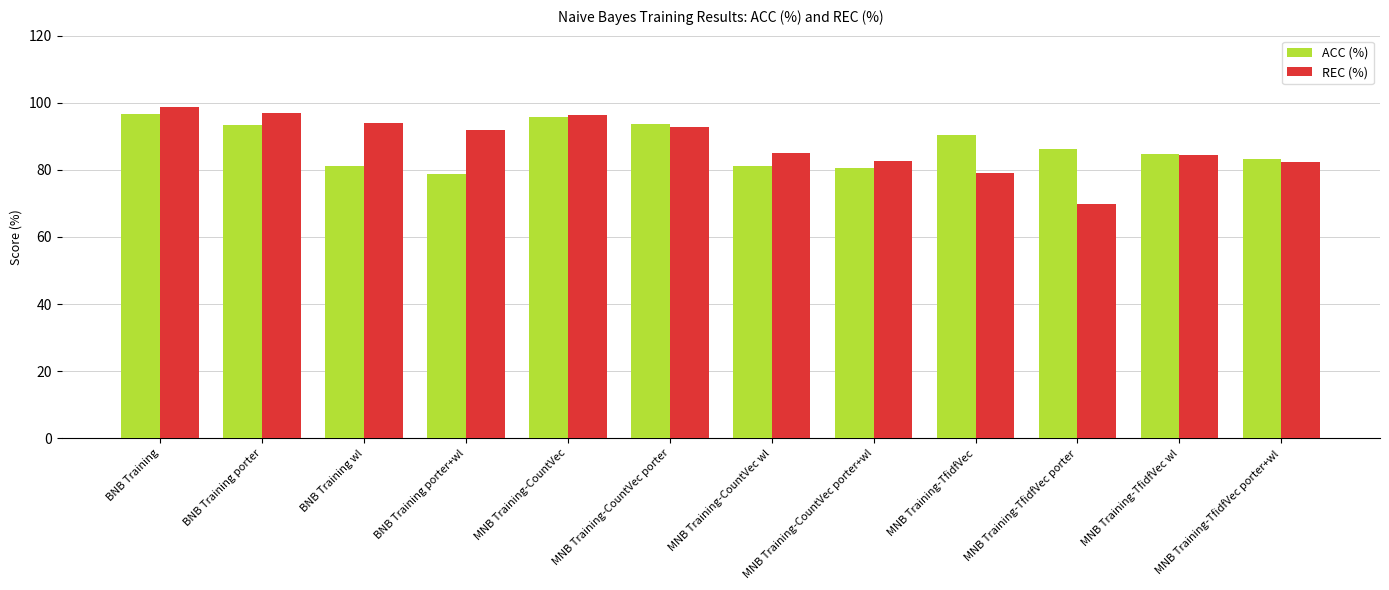

The REC (%) series shows 113.8 at MNB Training-CountVec porter+wl. True or false?

False